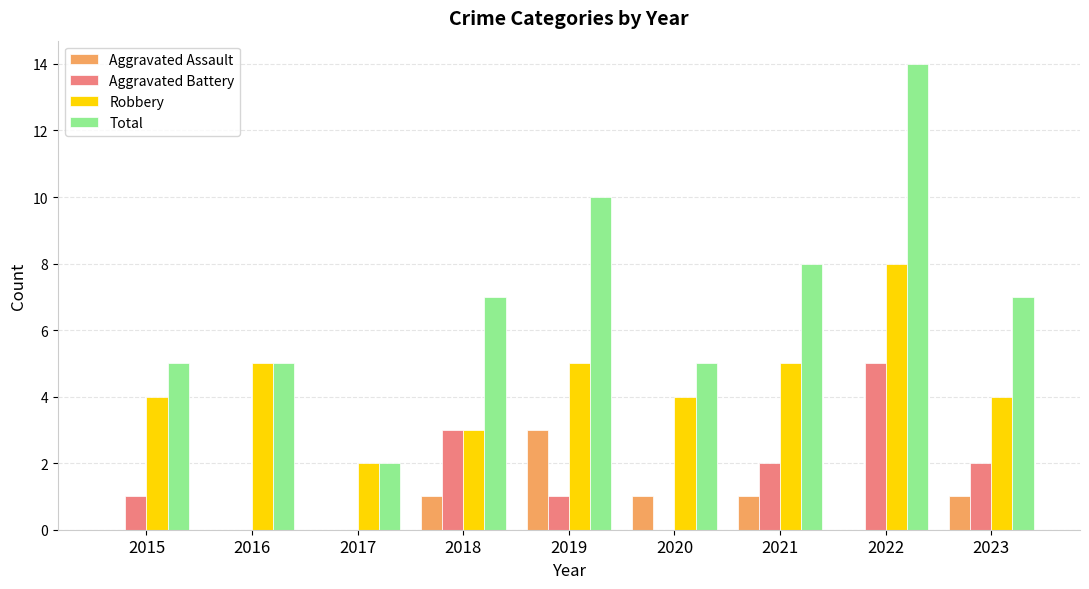

What is the sum of all Total values?

63